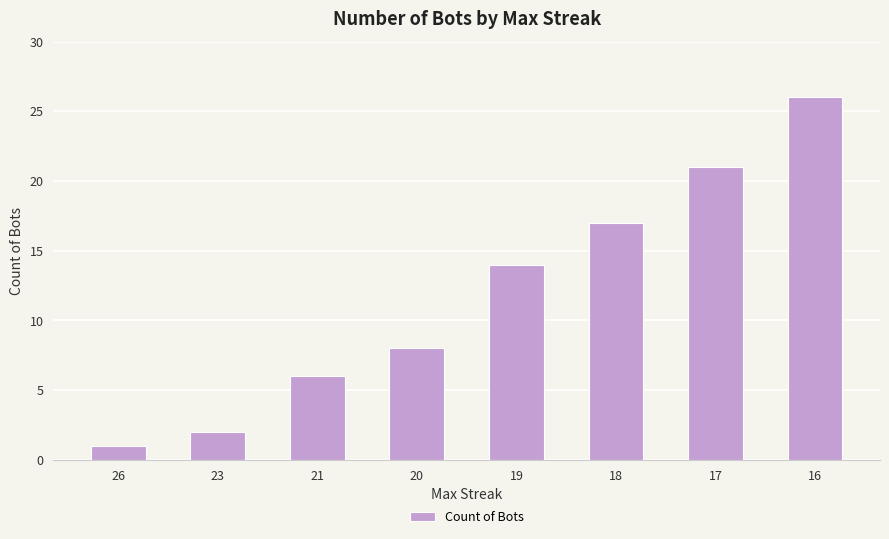

How many series are shown in this chart?

1